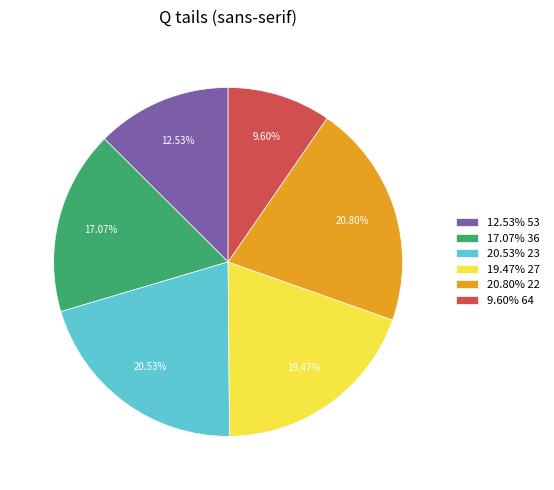

Does 20.53% 23 account for over 50% of the chart?

No